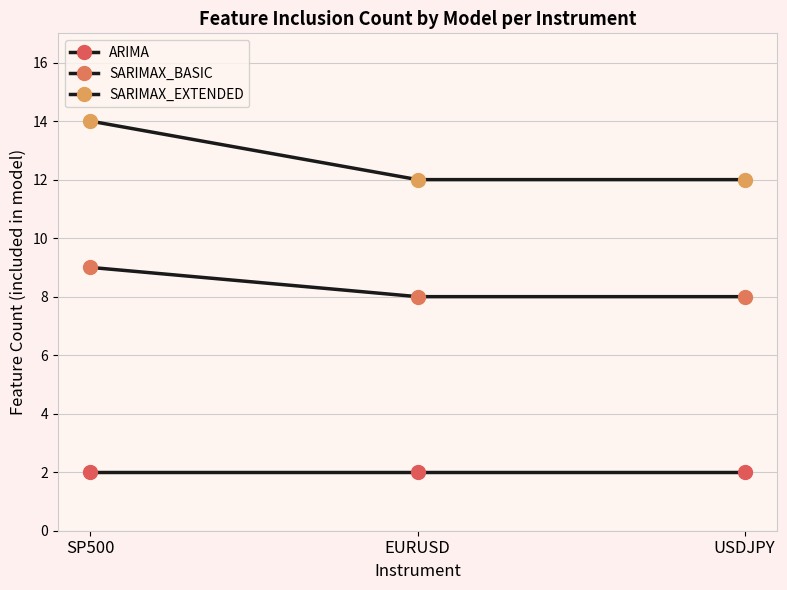

List the series in order of their peak value, highest first.

SARIMAX_EXTENDED, SARIMAX_BASIC, ARIMA